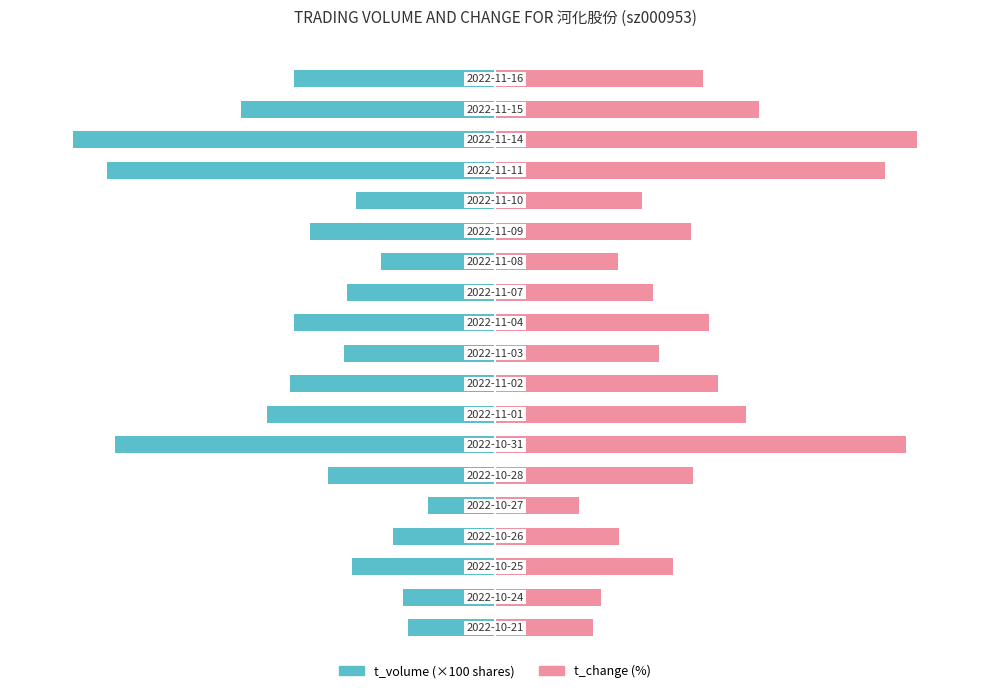

What is the difference between the maximum and minimum values in the t_volume series?

84.0